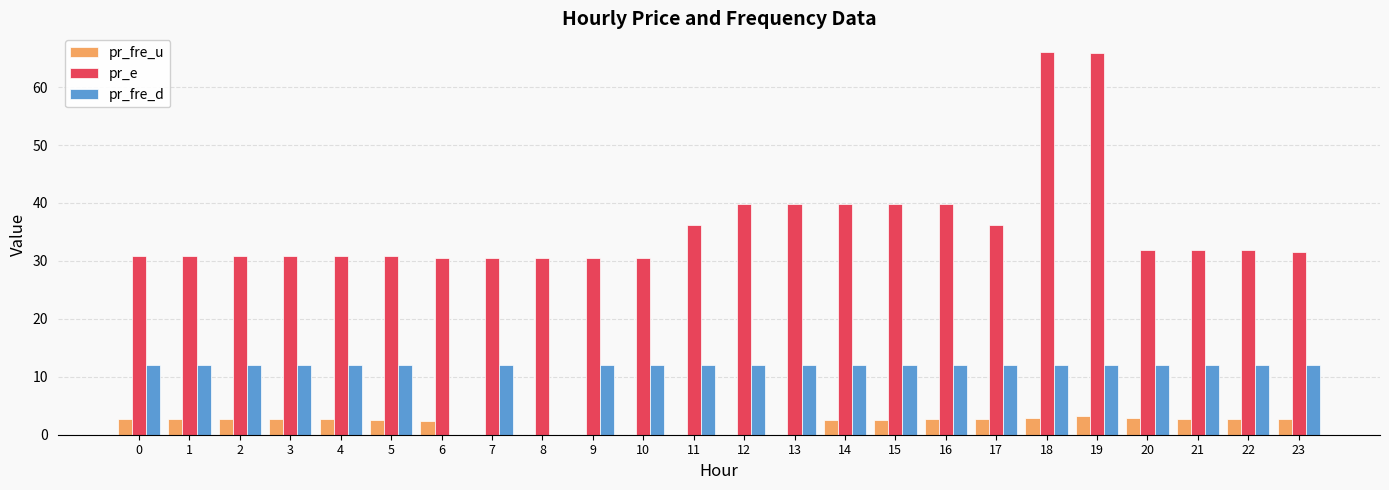

Is the value of pr_fre_u at 20 greater than the value of pr_e at 2?

No